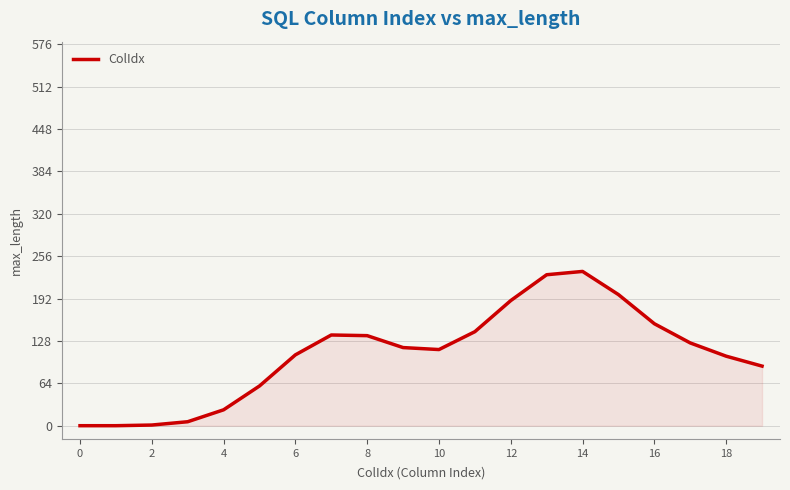

What is the greatest value displayed?

233